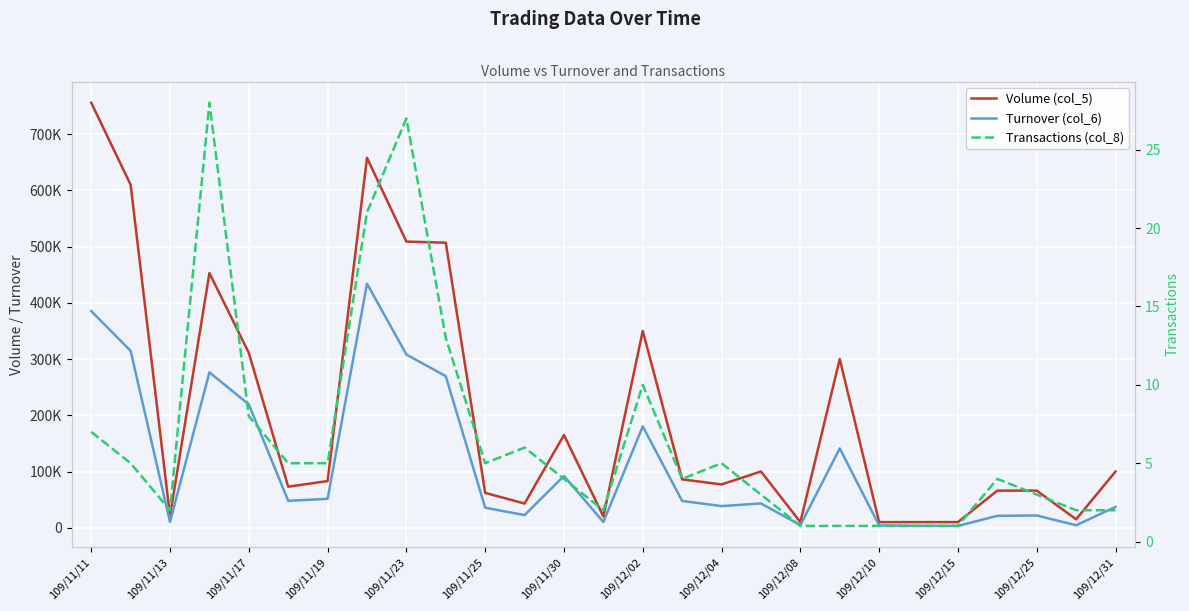

What is the highest value of the Turnover (col_6) series?

434190